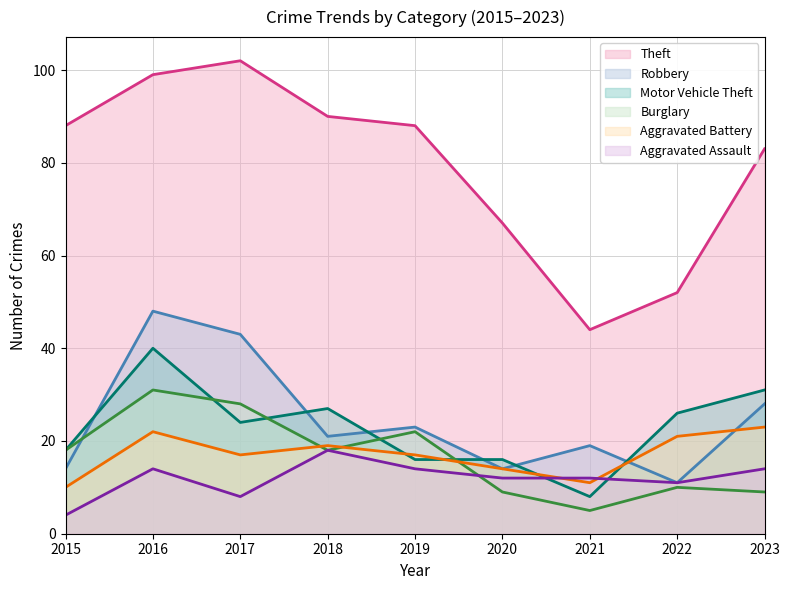

Which series has the widest spread of values?

Theft